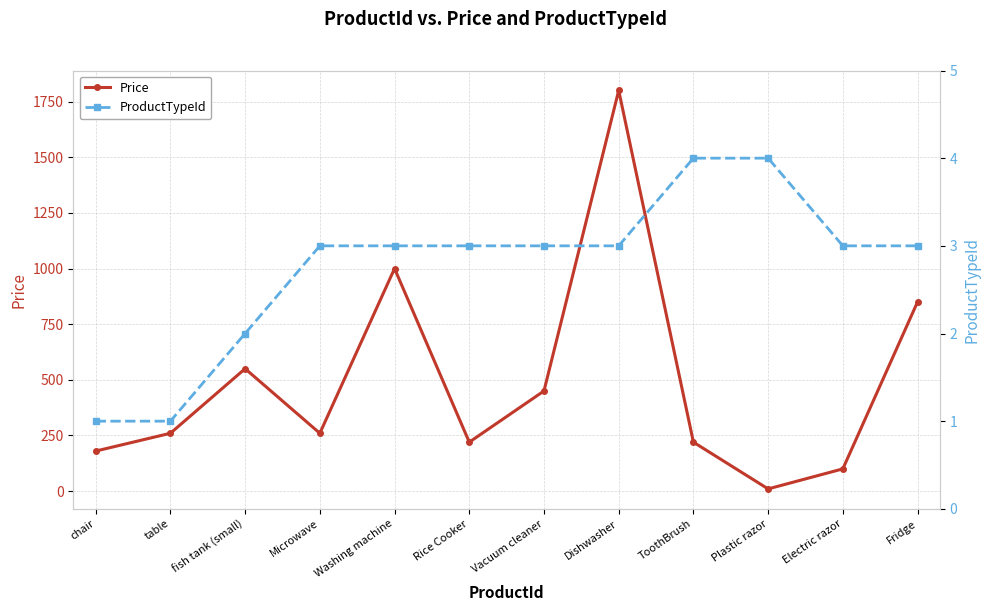

Reading right to left, extract all data points from this chart.

Price: Fridge=850	Electric razor=100	Plastic razor=10	ToothBrush=220	Dishwasher=1800	Vacuum cleaner=450	Rice Cooker=220	Washing machine=1000	Microwave=260	fish tank (small)=550	table=260	chair=180
ProductTypeId: Fridge=3	Electric razor=3	Plastic razor=4	ToothBrush=4	Dishwasher=3	Vacuum cleaner=3	Rice Cooker=3	Washing machine=3	Microwave=3	fish tank (small)=2	table=1	chair=1